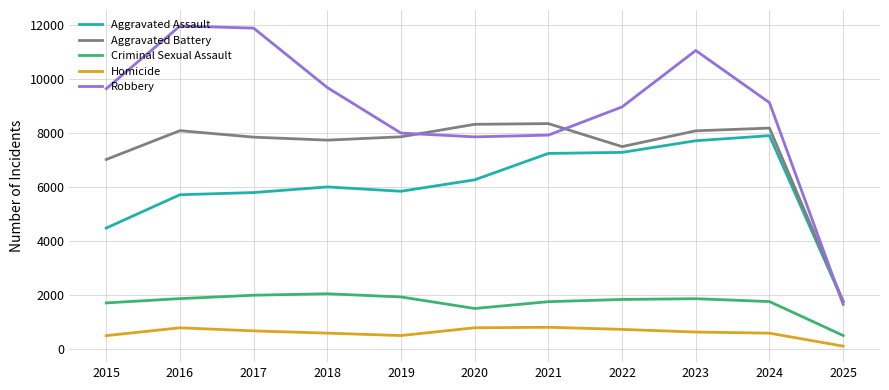

What is the sum of the Aggravated Assault values at 2025 and 2016?

7461